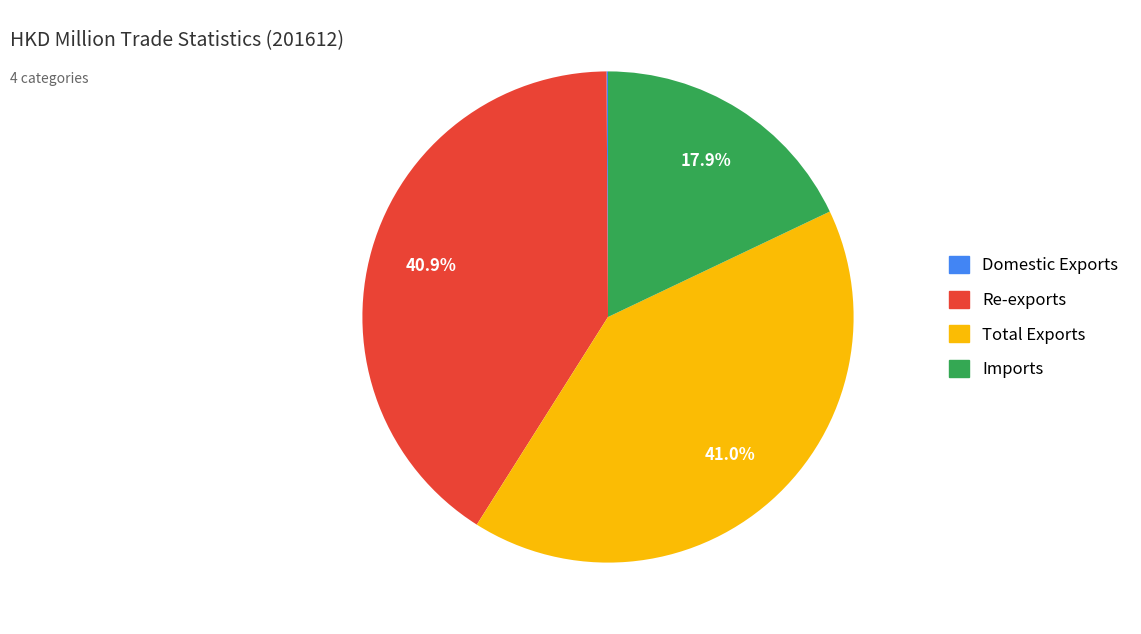

How much of the chart is everything except Re-exports?

59.1%